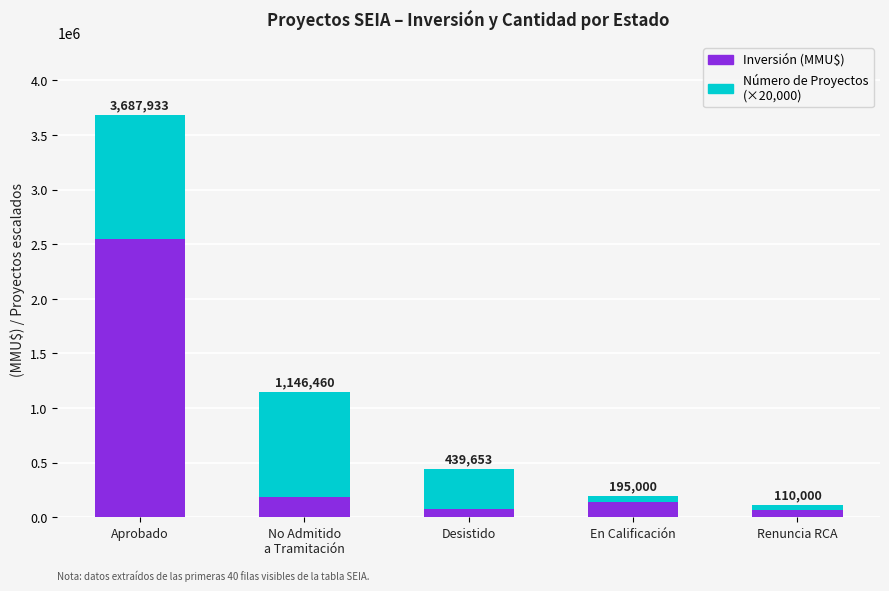

How many bars are there in total?

5